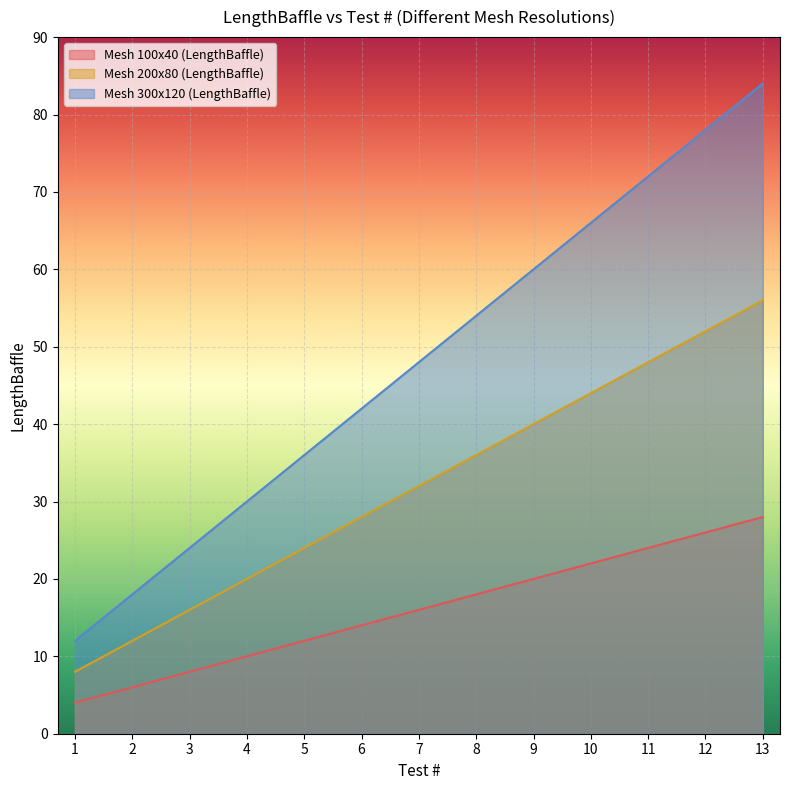

At which label does Mesh 200x80 (LengthBaffle) first exceed 32?

8